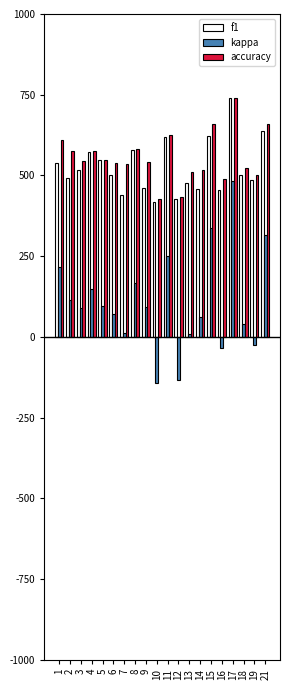

Is it true that kappa equals 0.1 at 18?

False